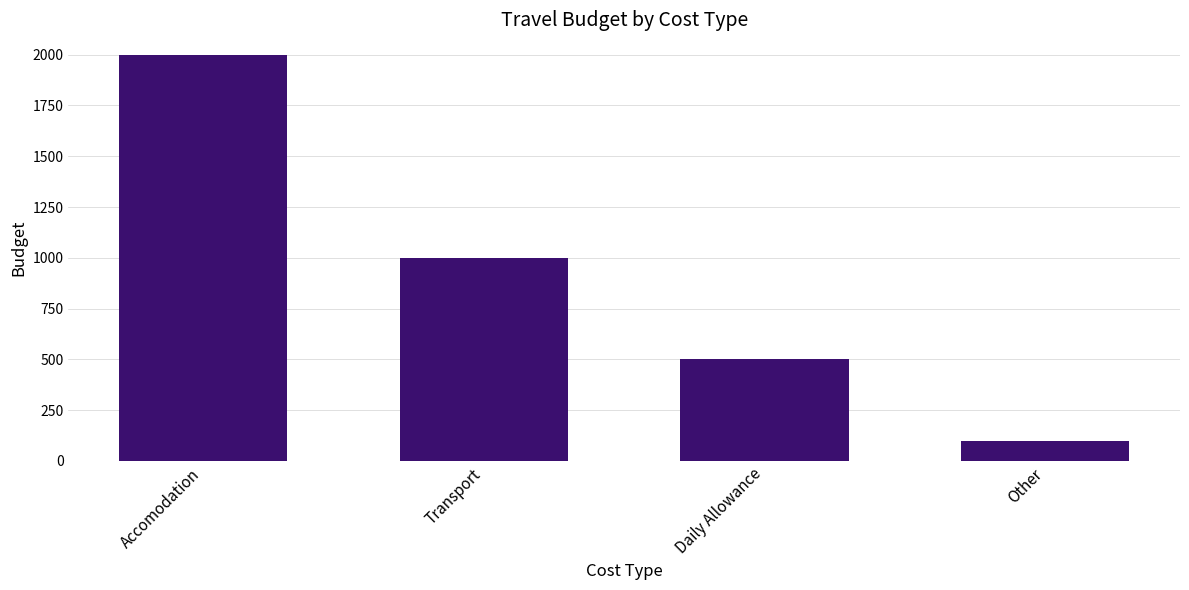

Reading right to left, list all the values displayed in this chart.

Other=100	Daily Allowance=500	Transport=1000	Accomodation=2000